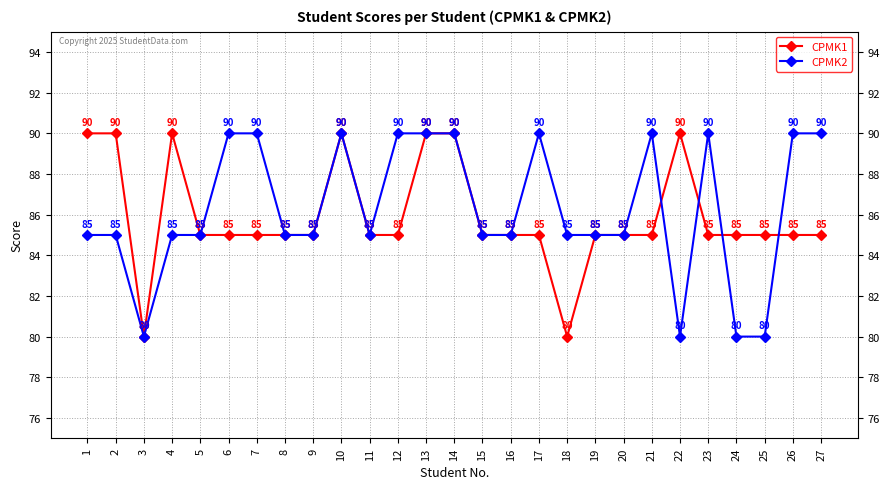

What is the maximum value for CPMK2?

90